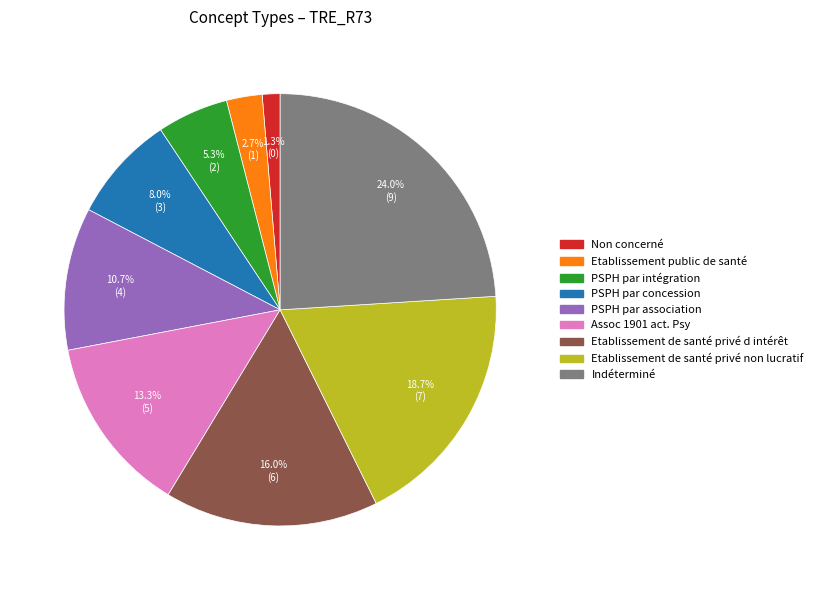

Does PSPH par association account for over 50% of the chart?

No